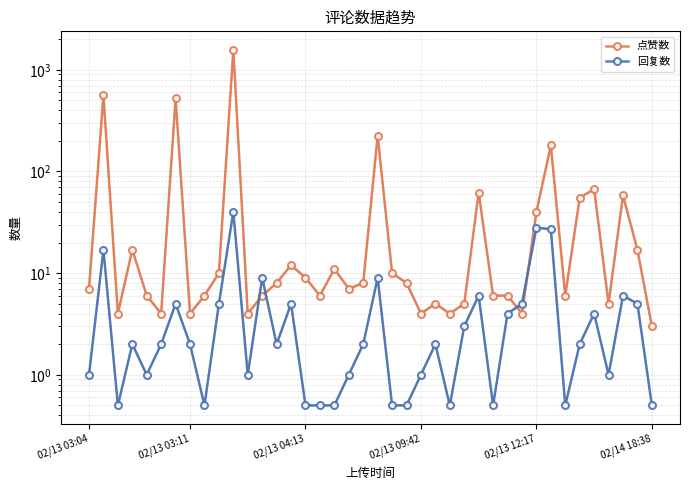

What is the average value of the 点赞数 series?

88.8